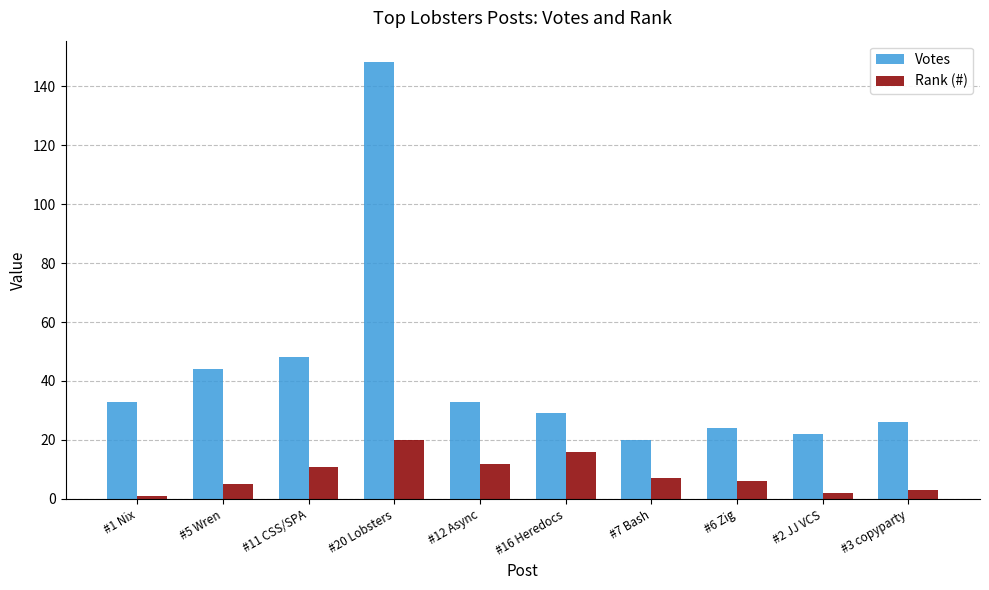

Where is Votes nearest to the value 84?

#11 CSS/SPA